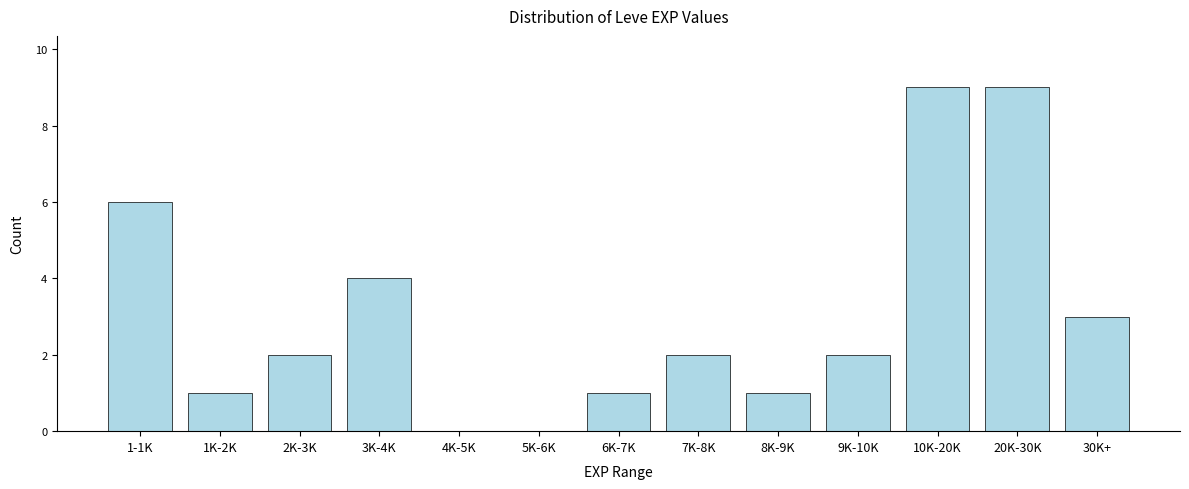

Reading left to right, list all the values displayed in this chart.

1-1K=6	1K-2K=1	2K-3K=2	3K-4K=4	4K-5K=0	5K-6K=0	6K-7K=1	7K-8K=2	8K-9K=1	9K-10K=2	10K-20K=9	20K-30K=9	30K+=3